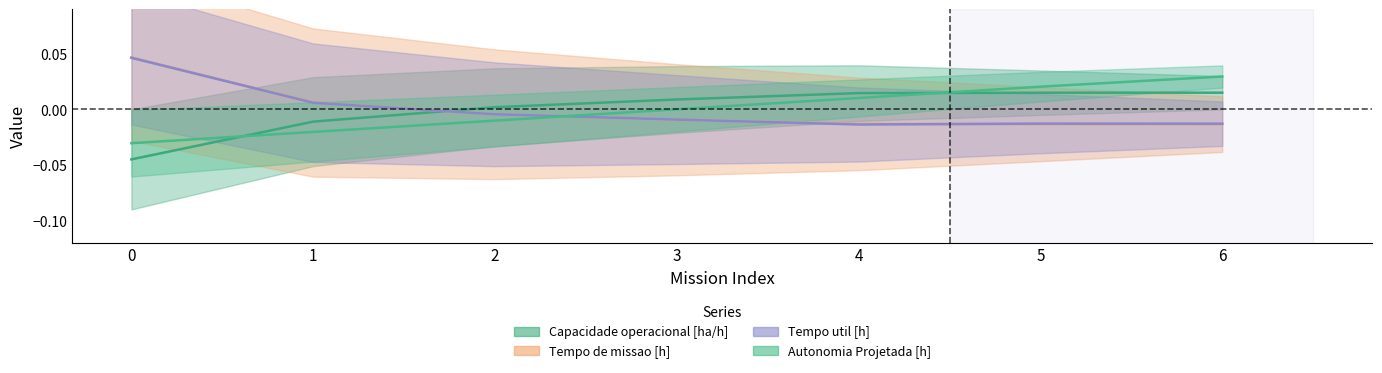

Rank the series by their maximum value, from highest to lowest.

Tempo de missao [h], Tempo util [h], Autonomia Projetada [h], Capacidade operacional [ha/h]